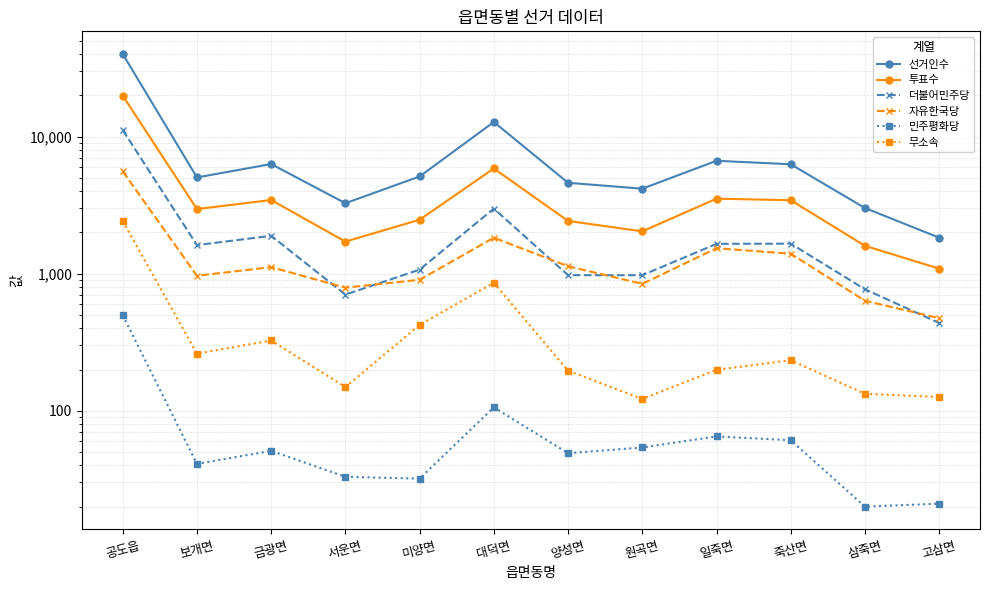

At which label does 투표수 reach its peak?

공도읍